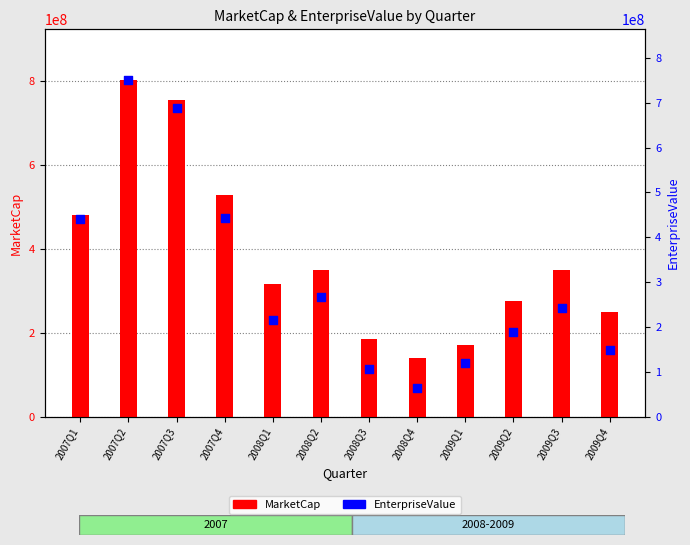

Which series reaches the maximum Y coordinate?

MarketCap